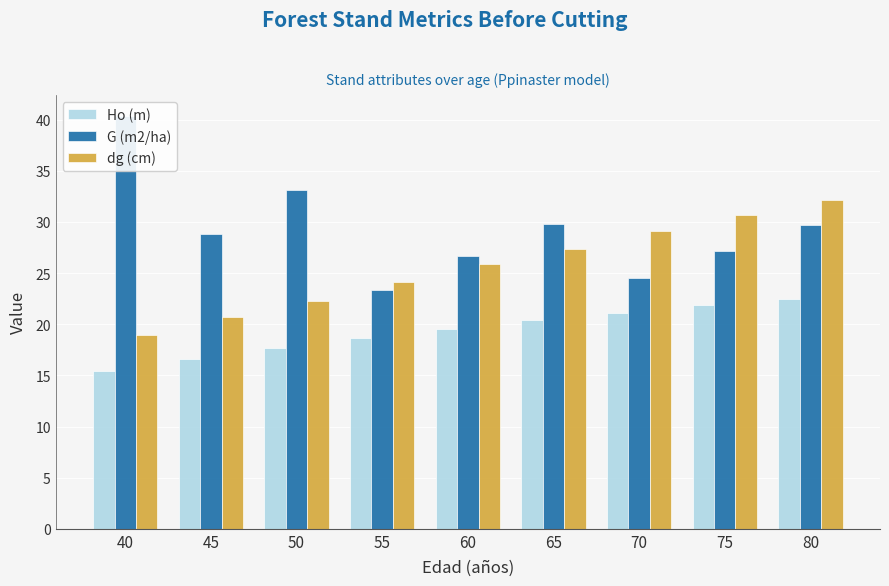

What is the sum of all G (m2/ha) values?

263.5